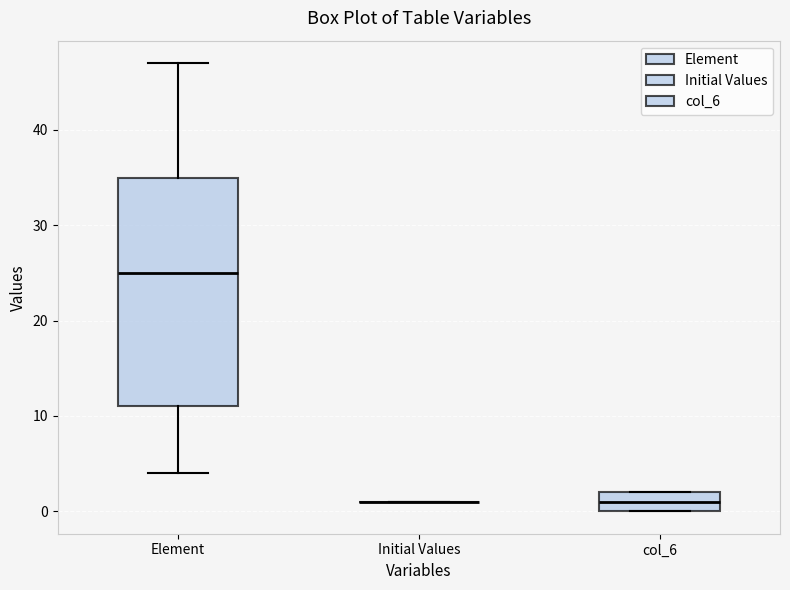

Which box is the tallest, from its lower edge to its upper edge?

Element